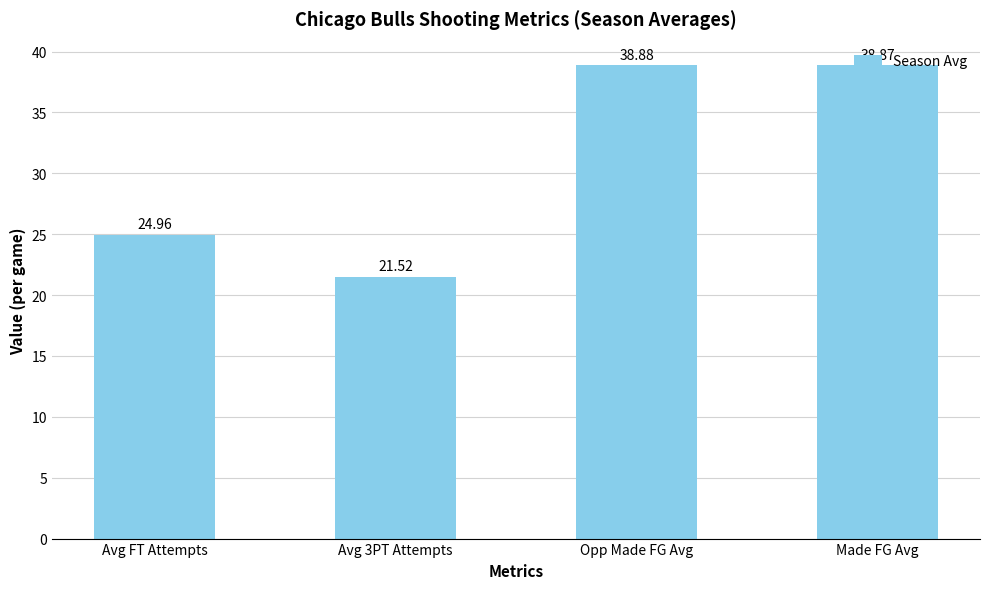

Is it true that the value at Made FG Avg is 38.9?

True